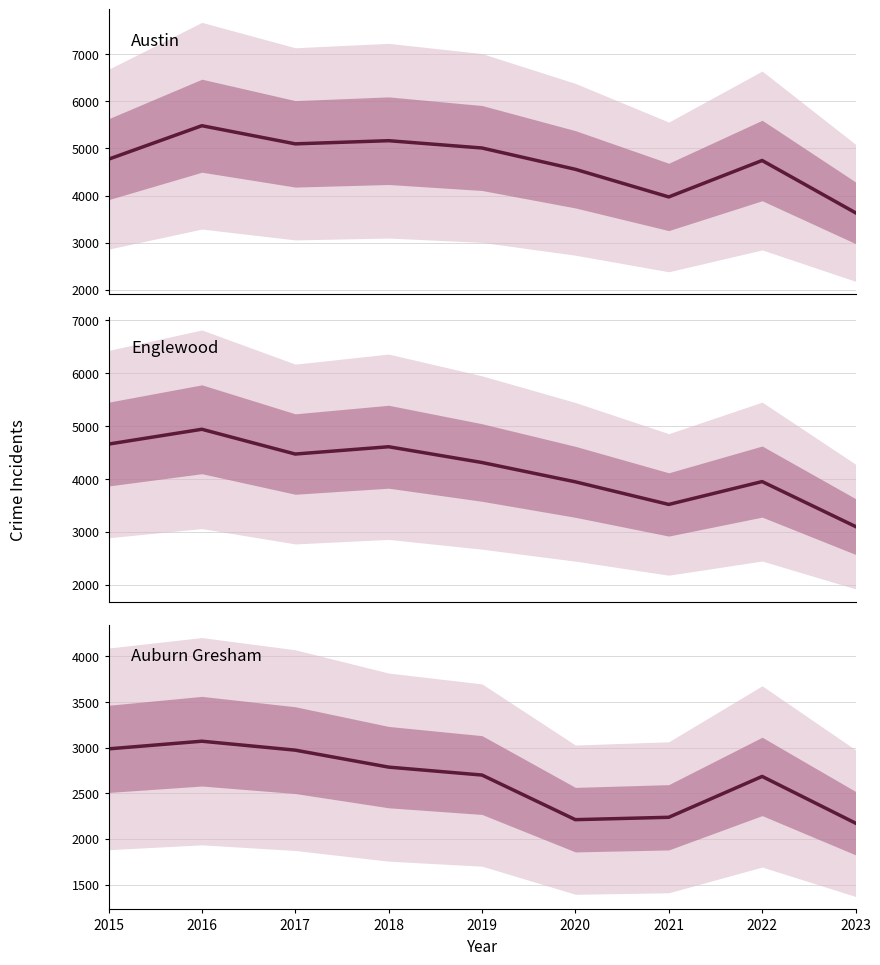

In Auburn Gresham, how many points are higher than both neighbors (excluding endpoints)?

2